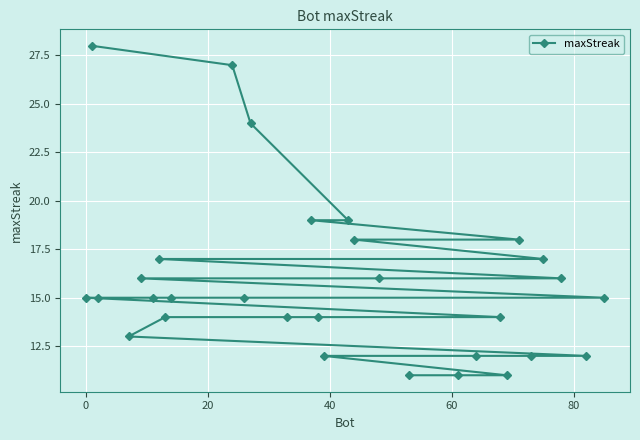

What is the value of the 20th point from the left?

11